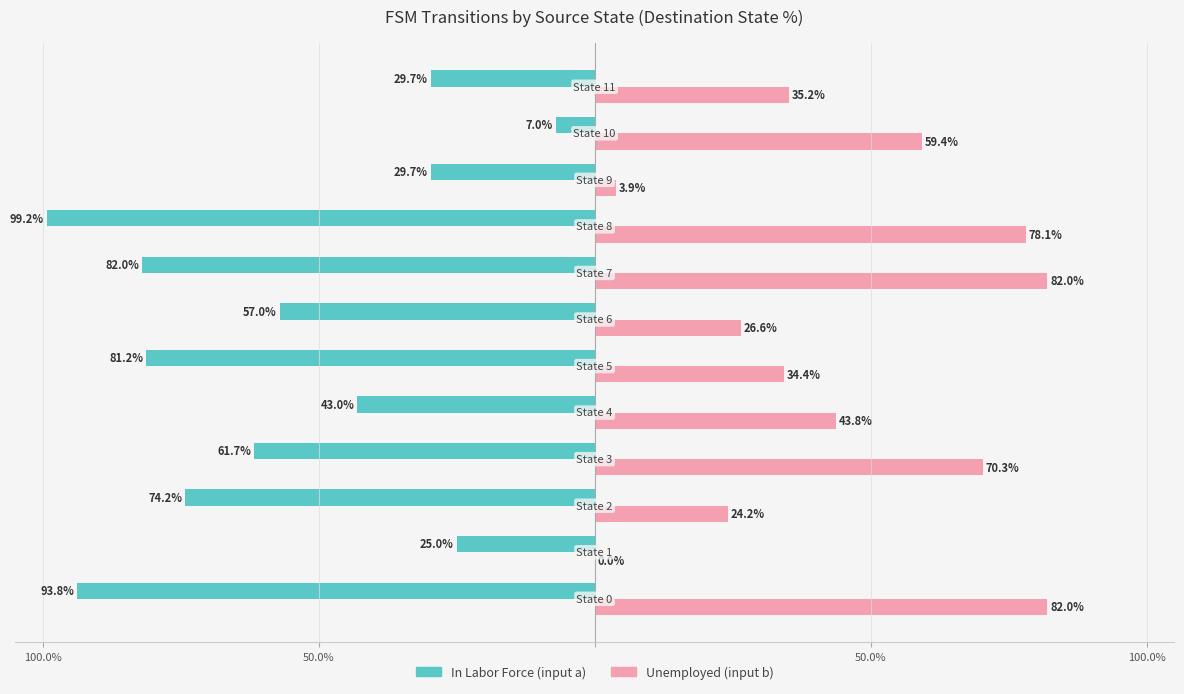

Reading right to left, extract all data points from this chart.

In Labor Force (input a): 29.7	7.0	29.7	99.2	82.0	57.0	81.2	43.0	61.7	74.2	25.0	93.8
Unemployed (input b): 35.2	59.4	3.9	78.1	82.0	26.6	34.4	43.8	70.3	24.2	0.0	82.0